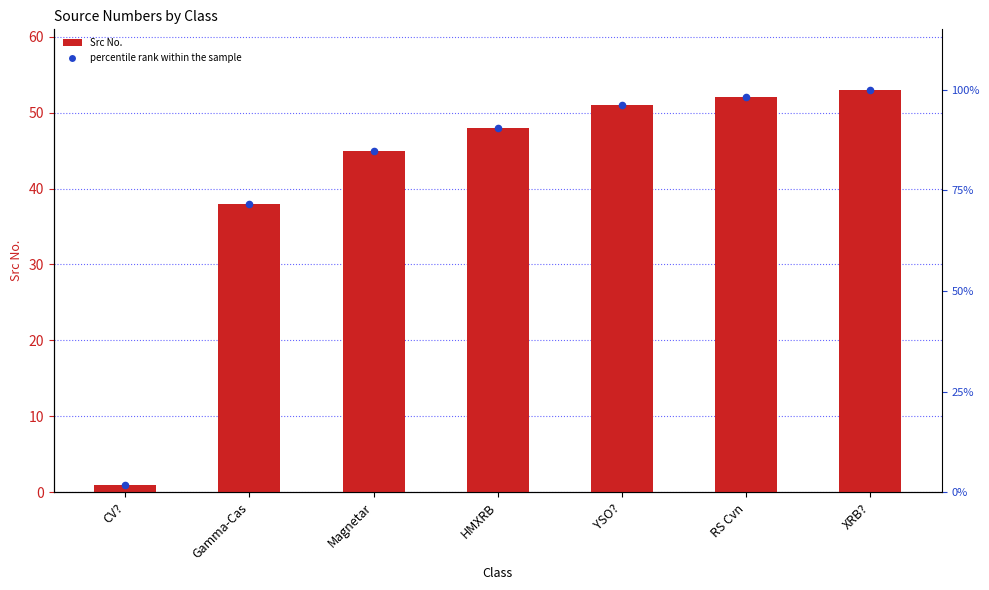

What is the change in value from Magnetar to RS Cvn?

+7